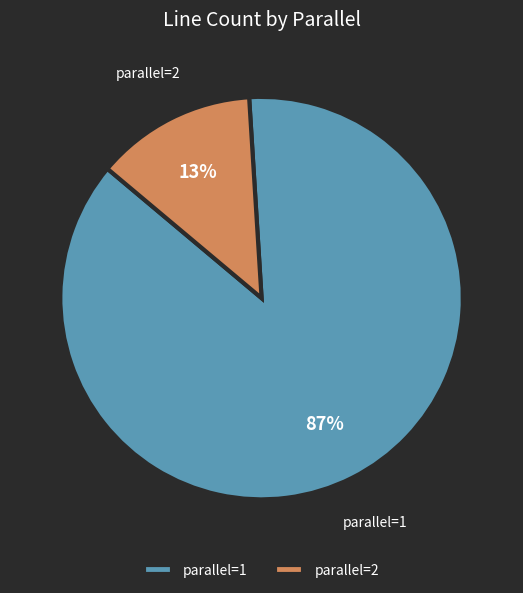

How many slices are in this pie chart?

2